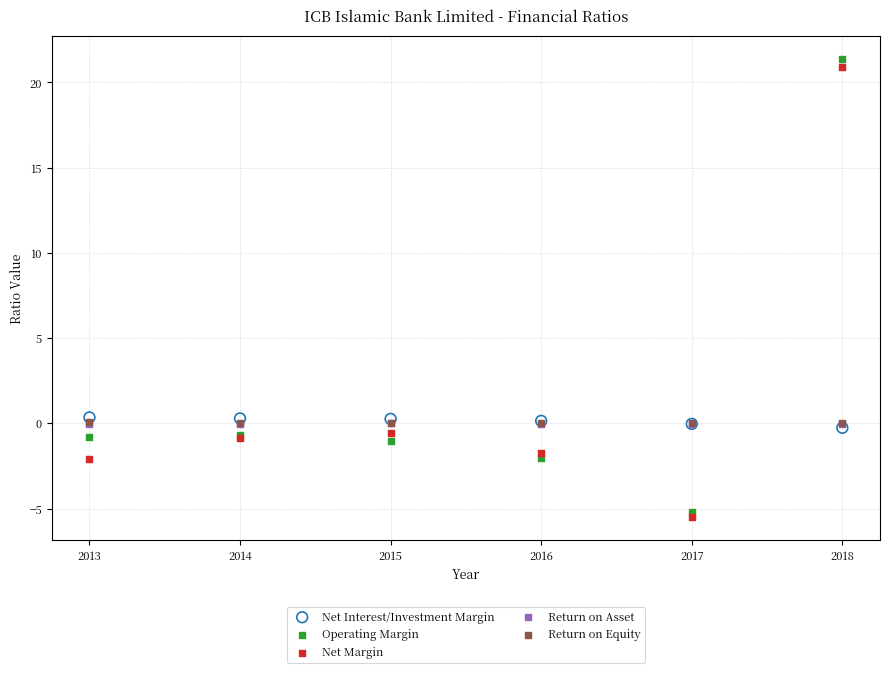

Which series reaches the maximum Y coordinate?

Operating Margin